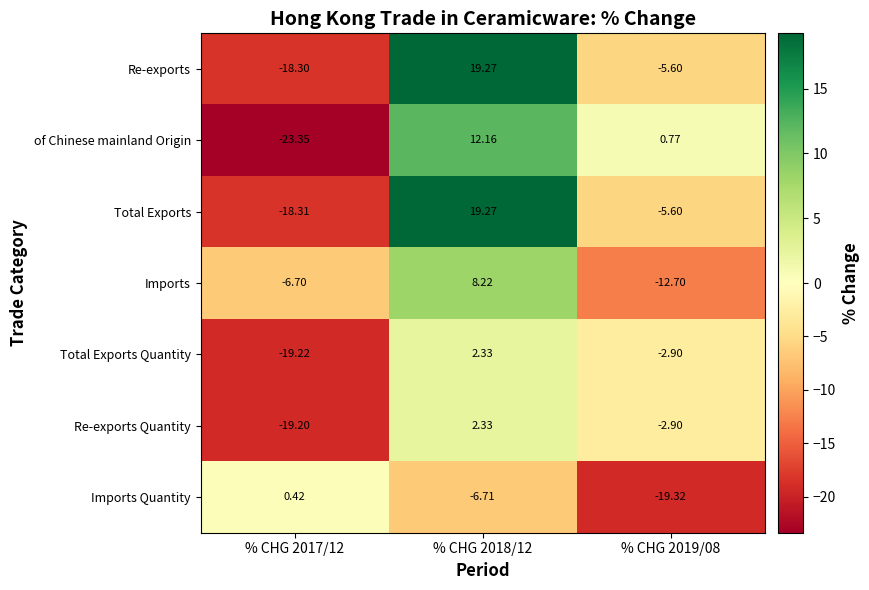

At how many categories does at least one series exceed 9?

1